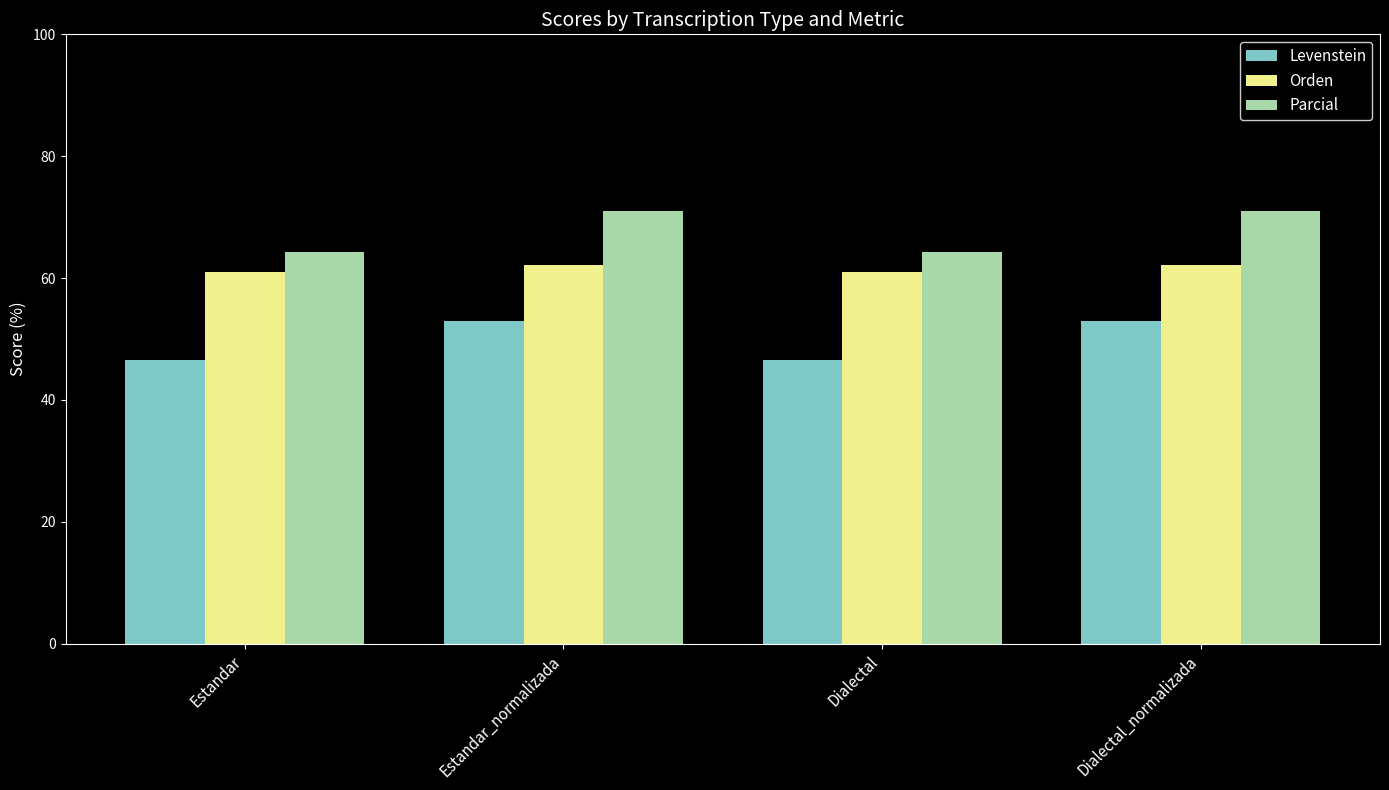

At Dialectal, list the series in order from smallest to largest.

Levenstein, Orden, Parcial